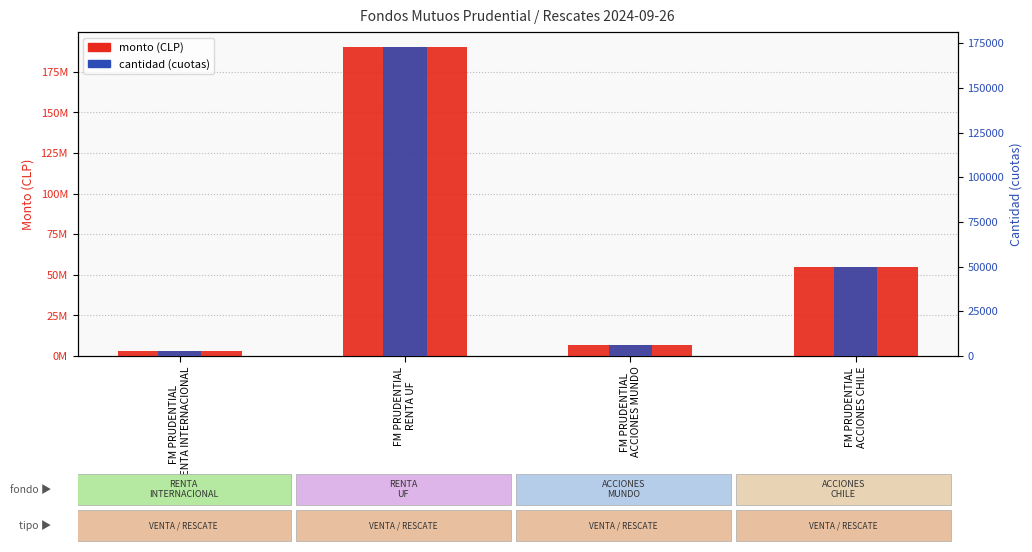

Rank the series at FM PRUDENTIAL
RENTA UF from lowest to highest value.

cantidad (cuotas), monto (CLP)